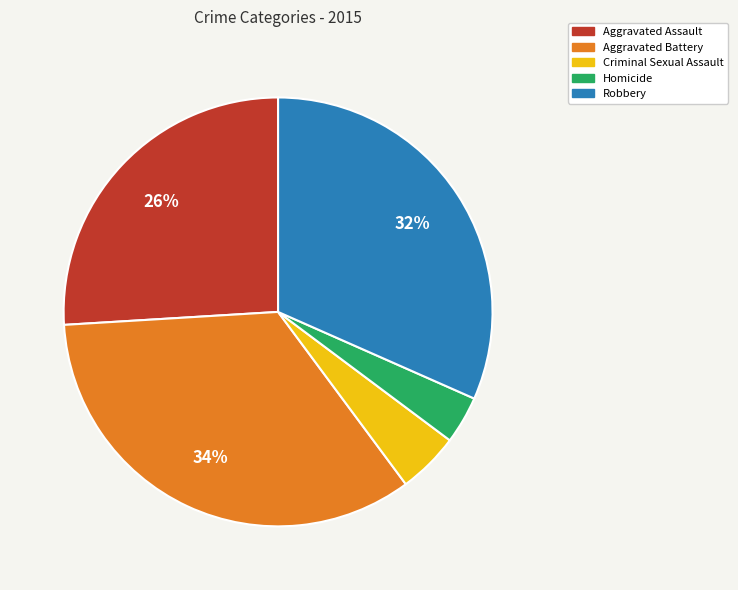

What is the largest slice in the pie chart?

Aggravated Battery